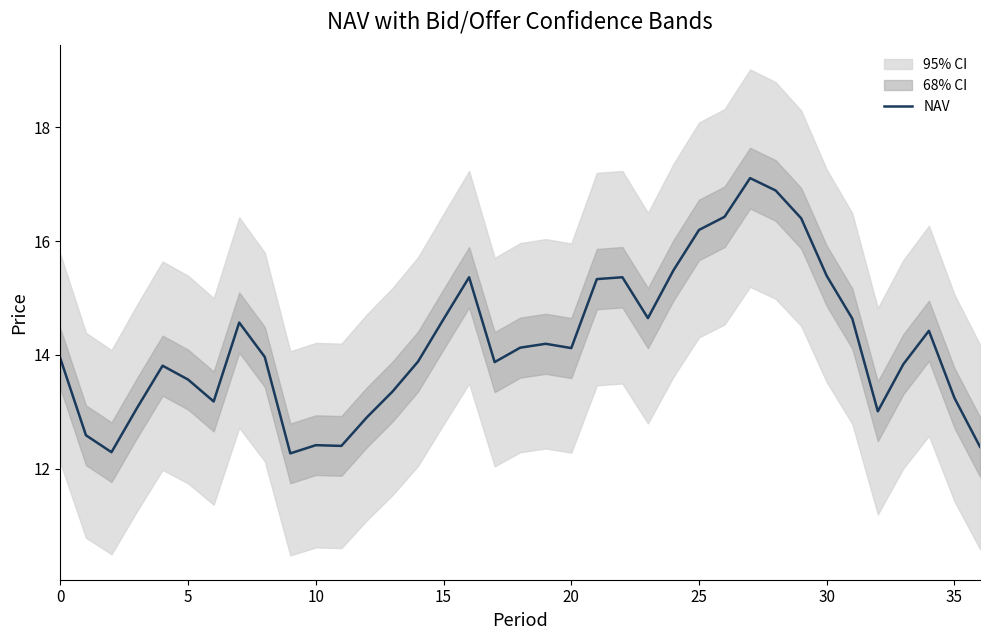

How many data points does each series have?

37